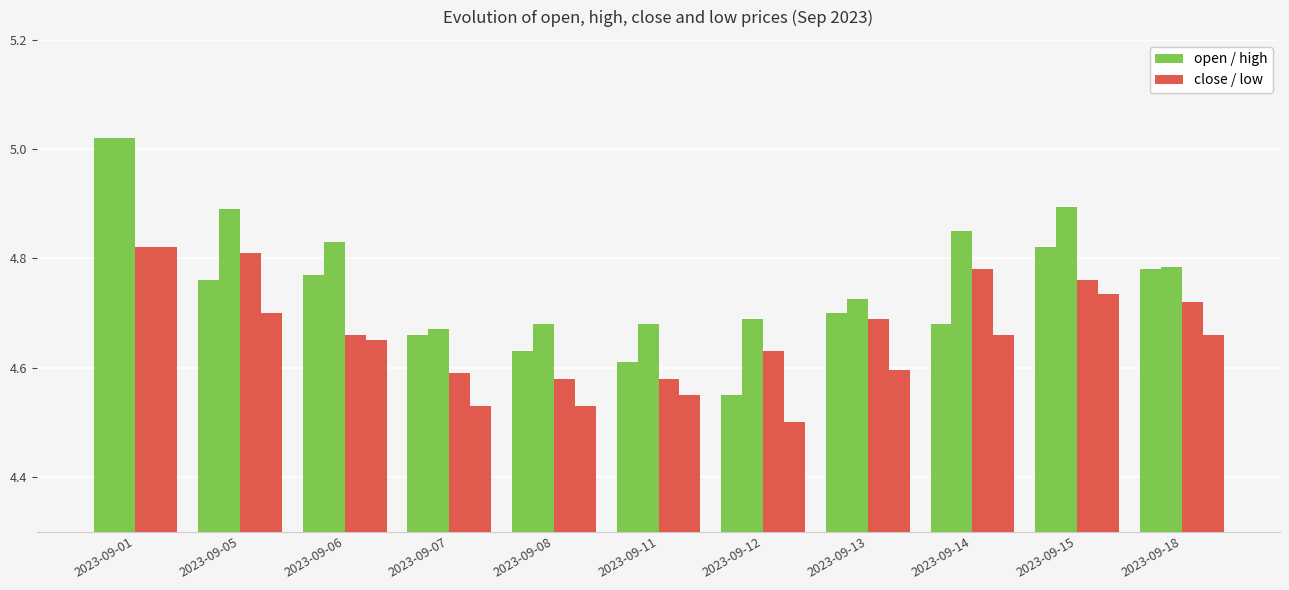

How many data points does each series have?

11